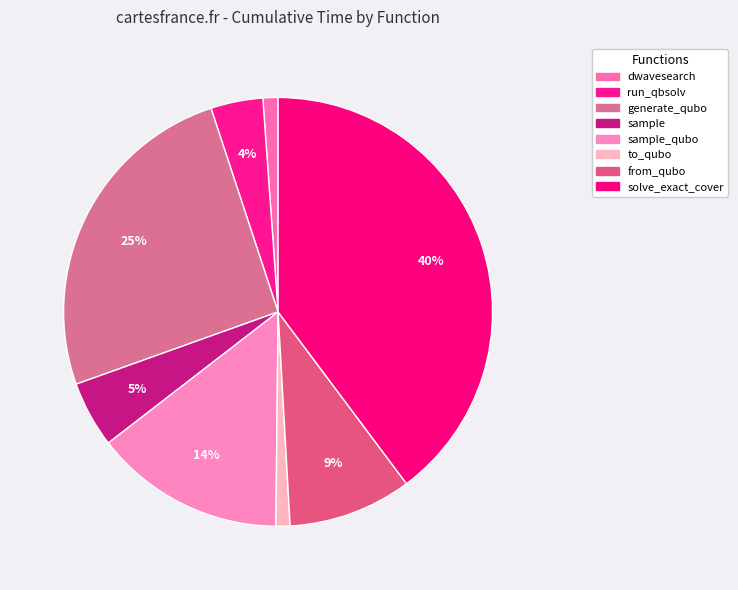

How many segments does this pie chart have?

8